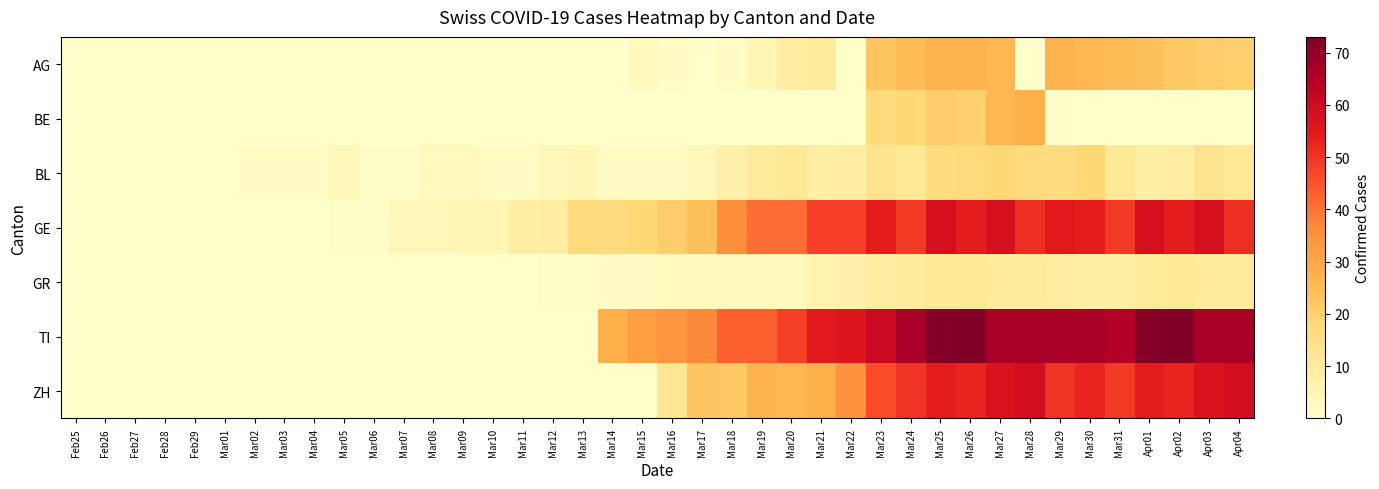

Which series has the largest total across all categories?

TI